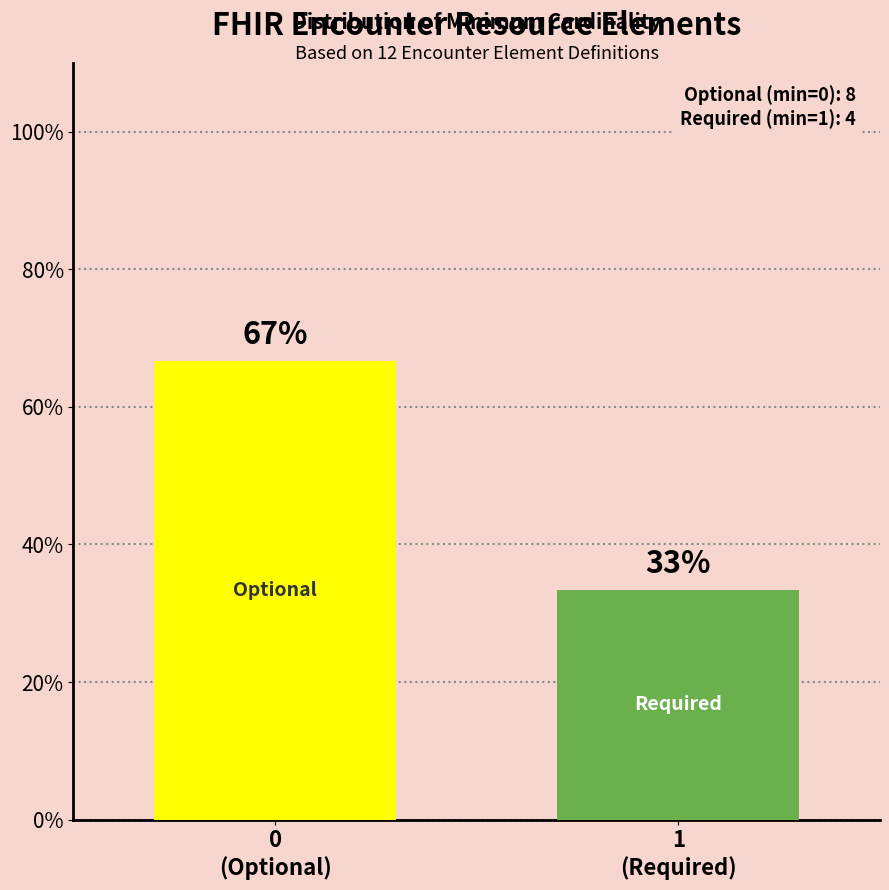

Count the number of categories in the chart.

2